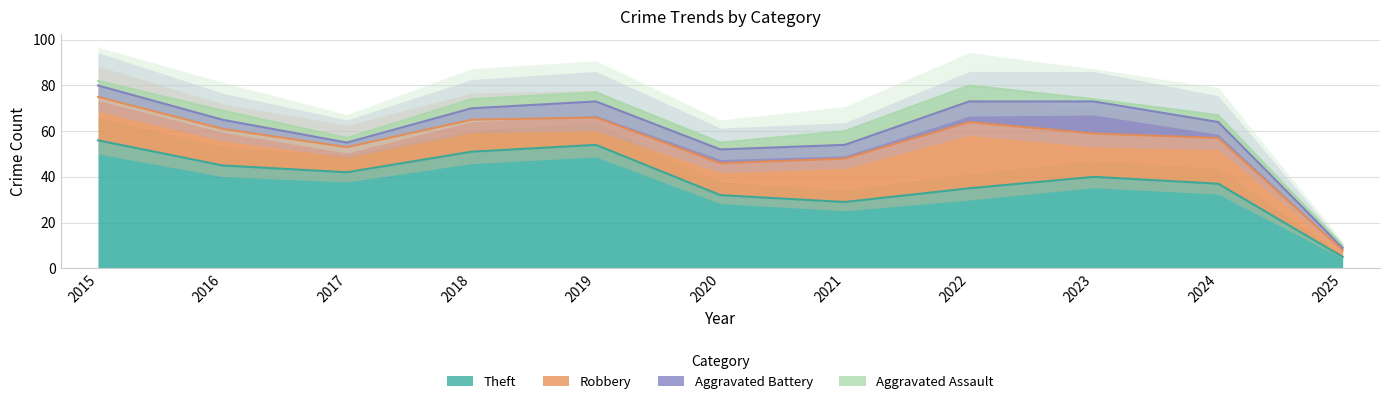

In Aggravated Battery, how many points are higher than both neighbors (excluding endpoints)?

2